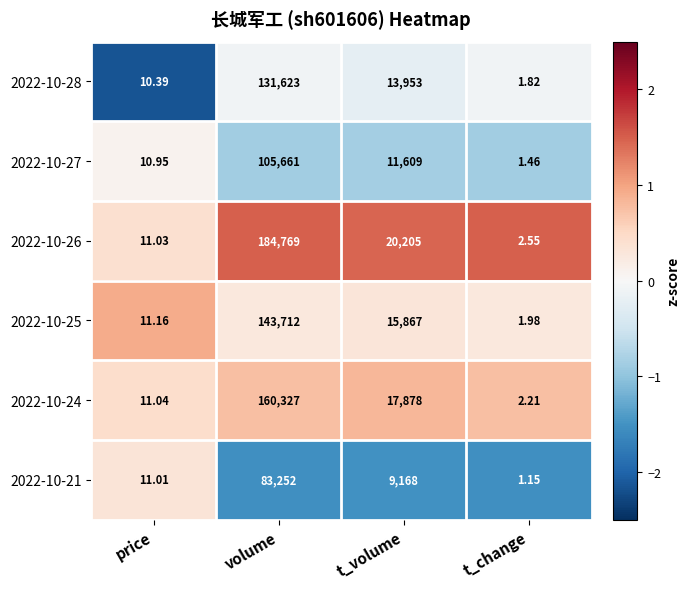

At which label is 2022-10-27 closest to 52831?

t_volume